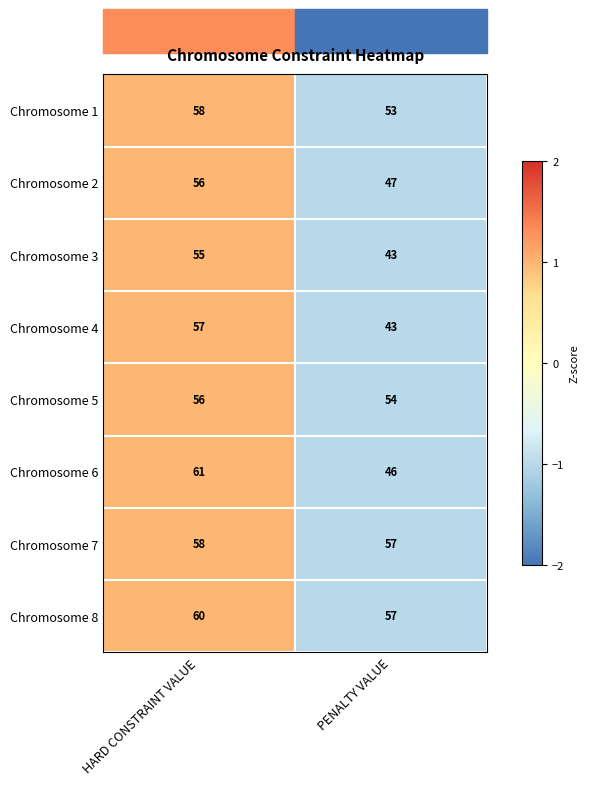

At which label is Chromosome 2 closest to 51?

PENALTY VALUE